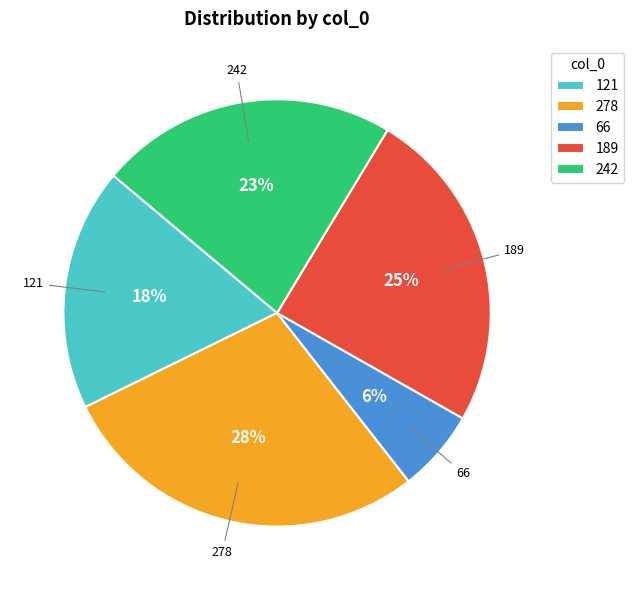

Do 278 and 242 together represent more than half of the pie?

Yes